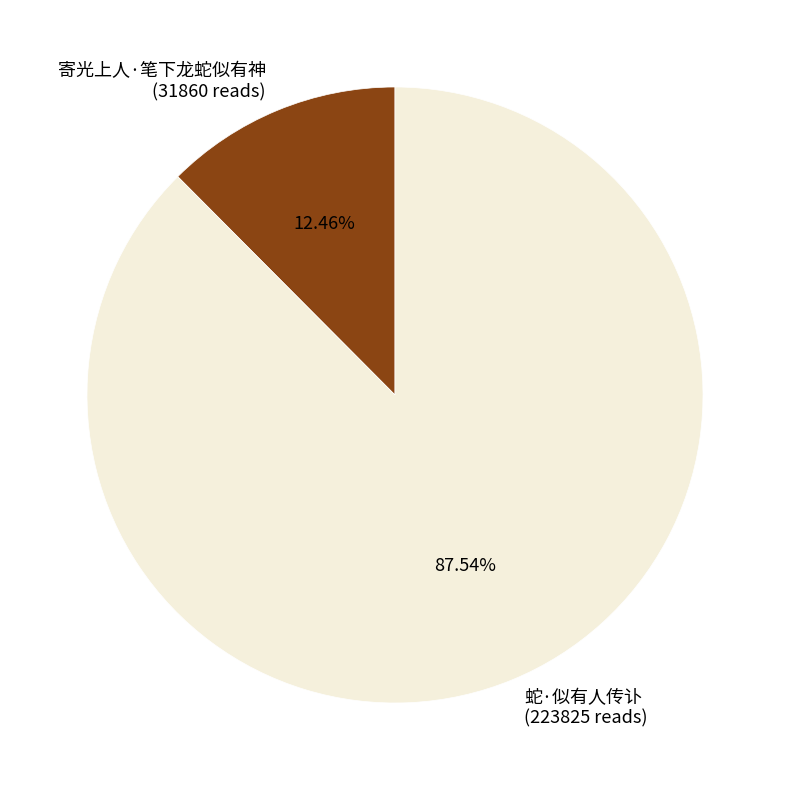

How many segments does this pie chart have?

2